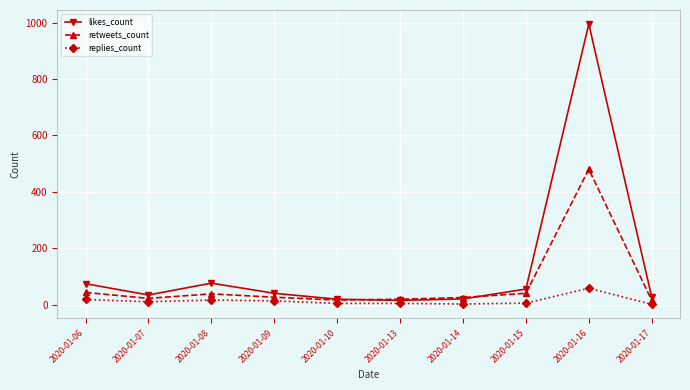

In likes_count, how many points are higher than both neighbors (excluding endpoints)?

2